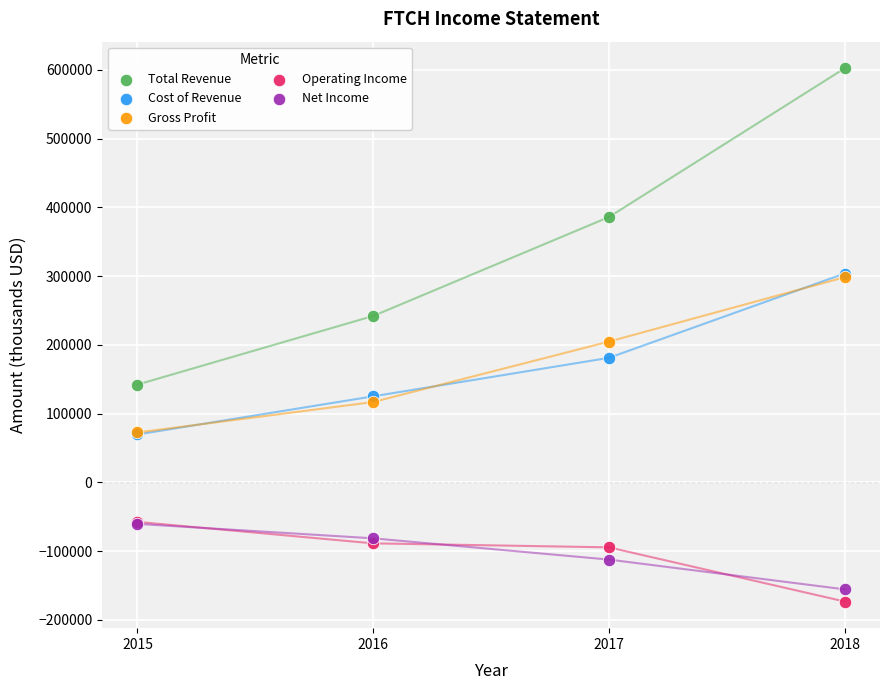

Across all series, what Y value is closest to 214550?

204800